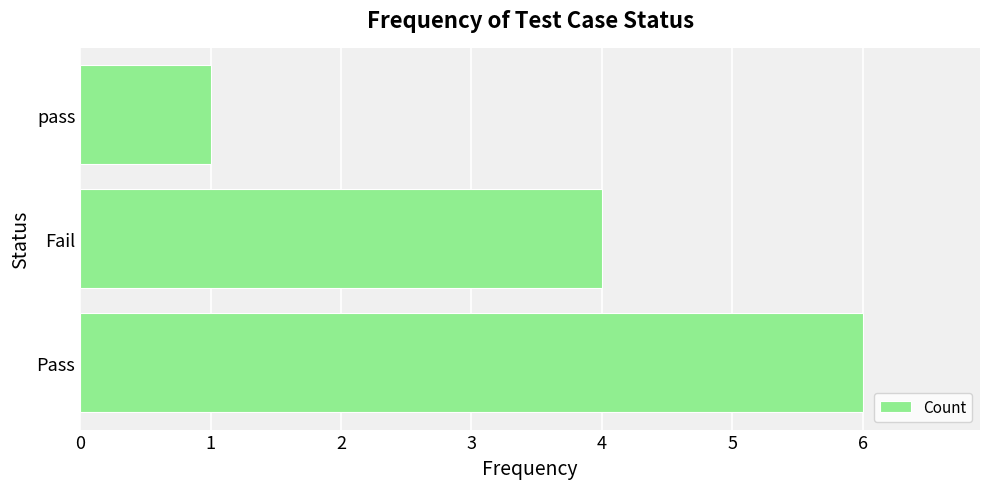

List the labels in order of value, largest first.

Pass, Fail, pass